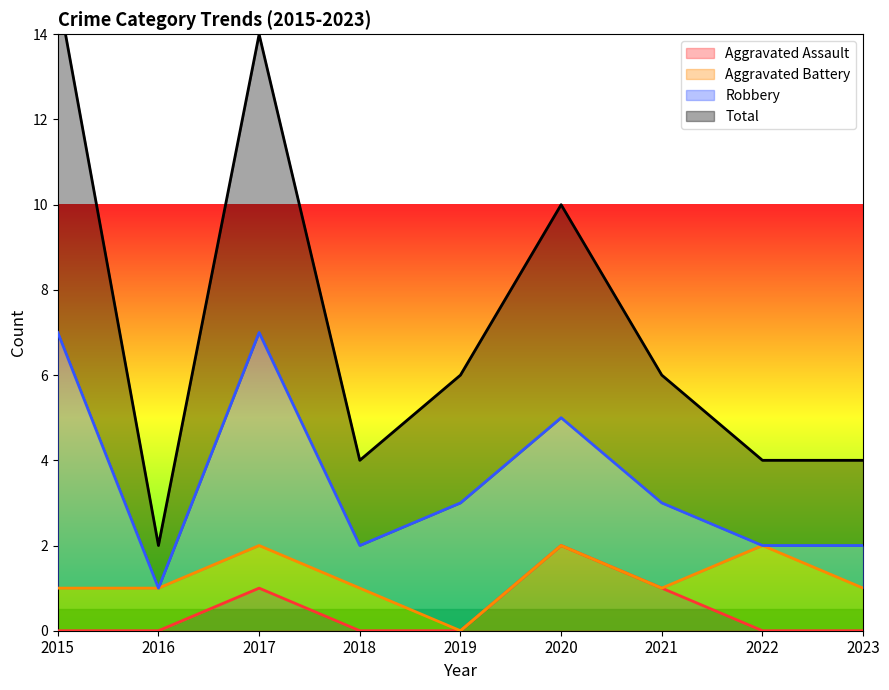

How many data points in Total are above 6?

3